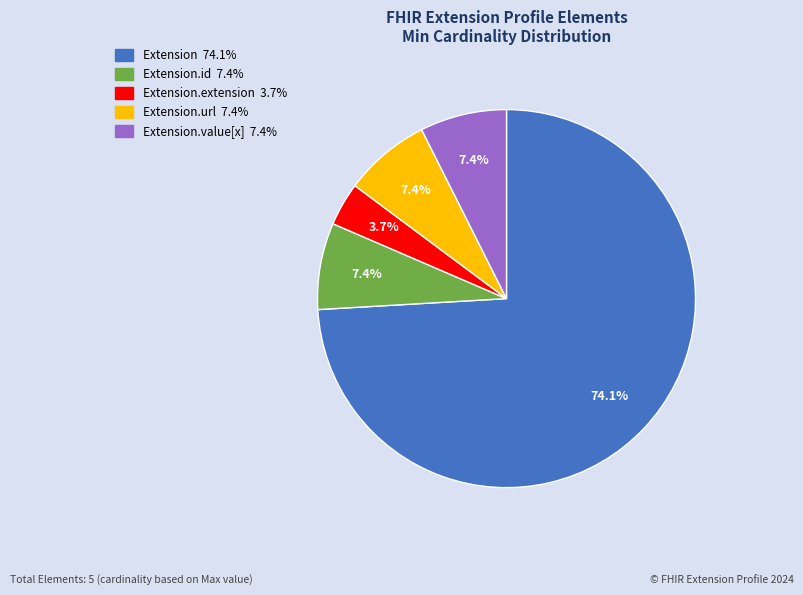

Is there a majority slice in this chart?

Yes